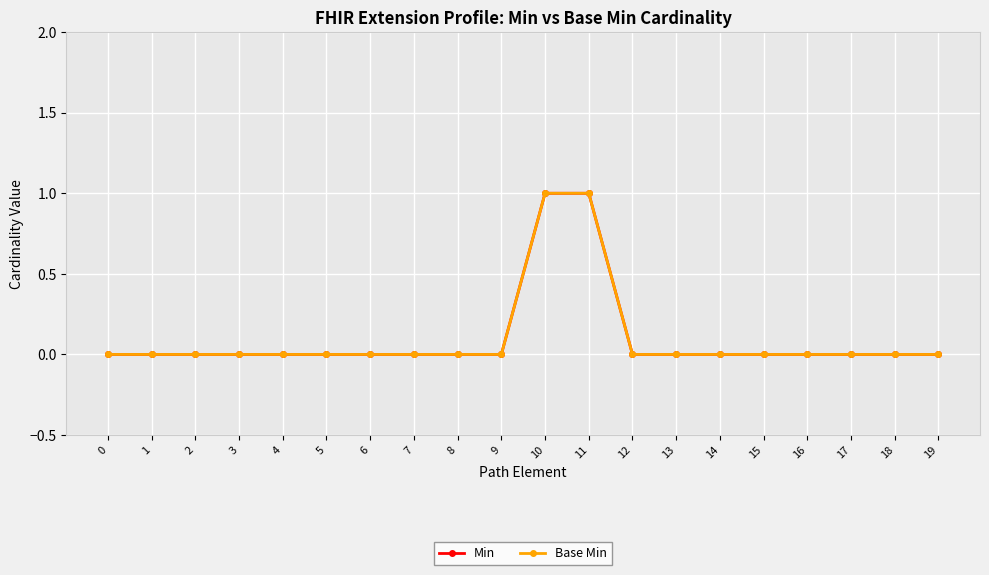

Does the chart have visible grid lines?

Yes